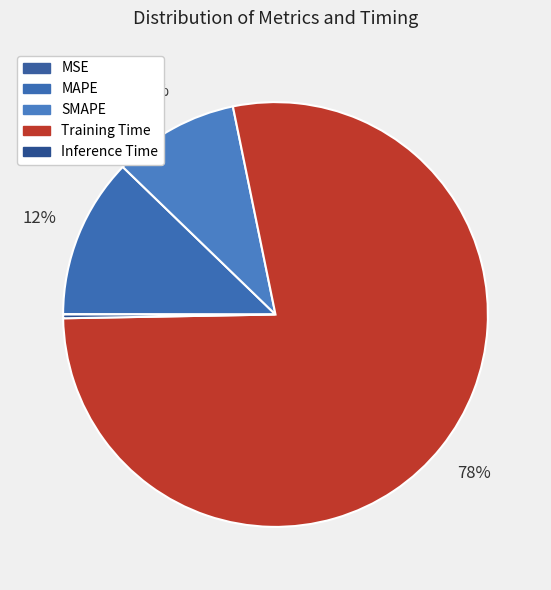

To the nearest percent, what percentage of the pie is SMAPE?

10%